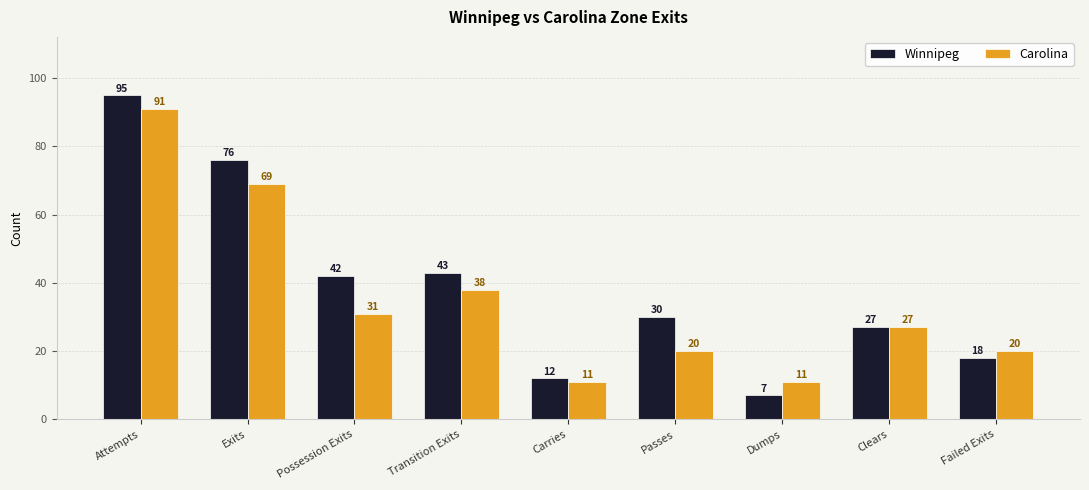

Where is Winnipeg nearest to the value 51?

Transition Exits